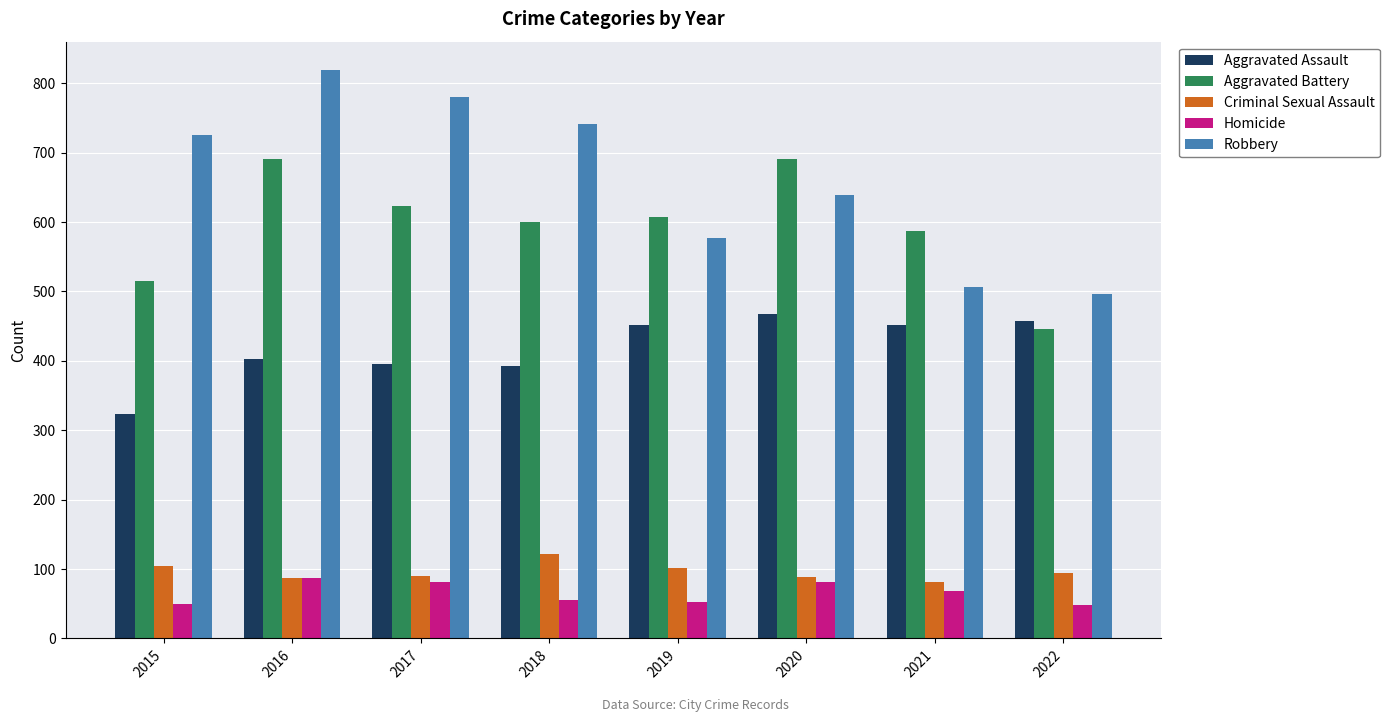

Read the Criminal Sexual Assault value at 2016.

87